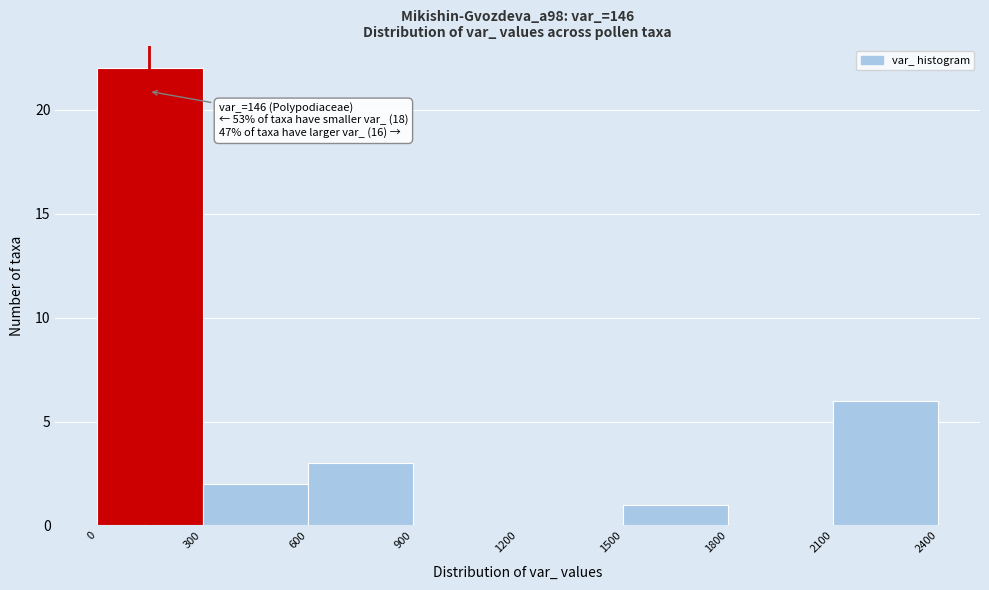

Over which range of the x-axis is the bar tallest?

0 to 300